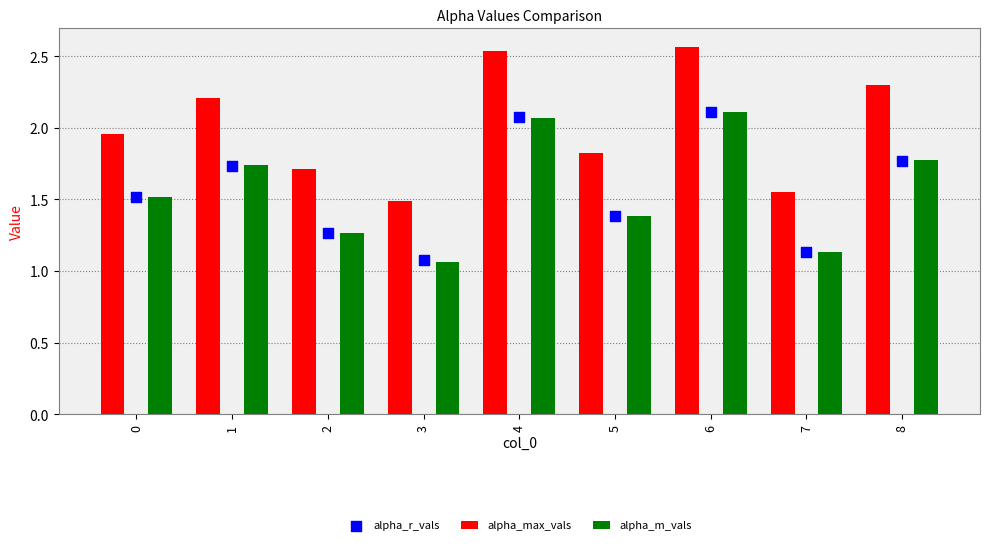

What are all the series names shown in the legend?

alpha_max_vals, alpha_m_vals, alpha_r_vals